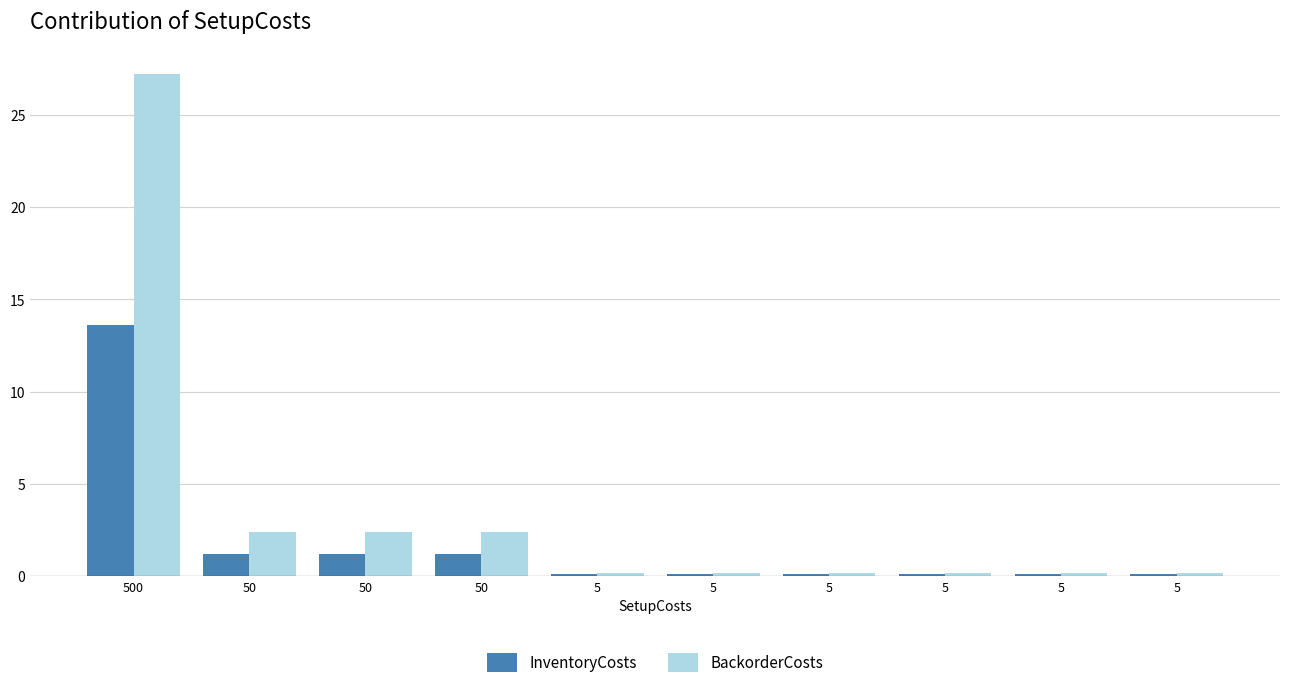

What is the difference between the maximum and minimum values in the BackorderCosts series?

27.0